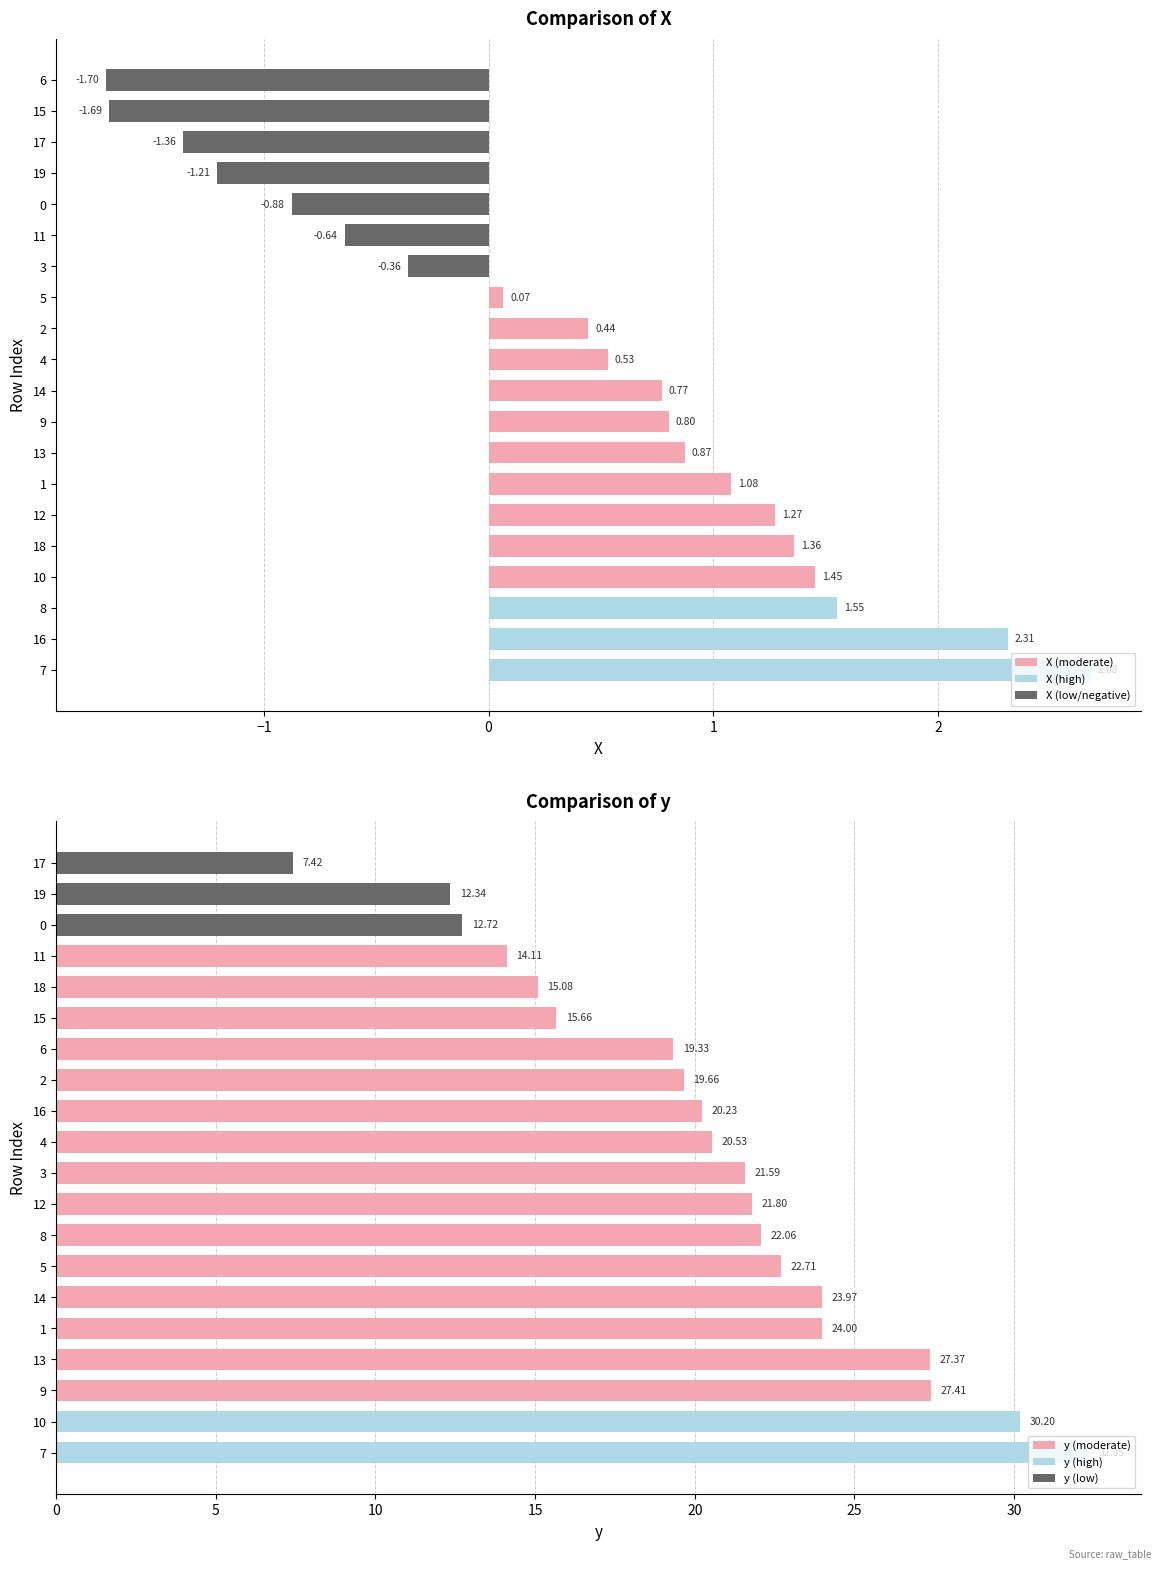

How many data points in X are above 0?

13